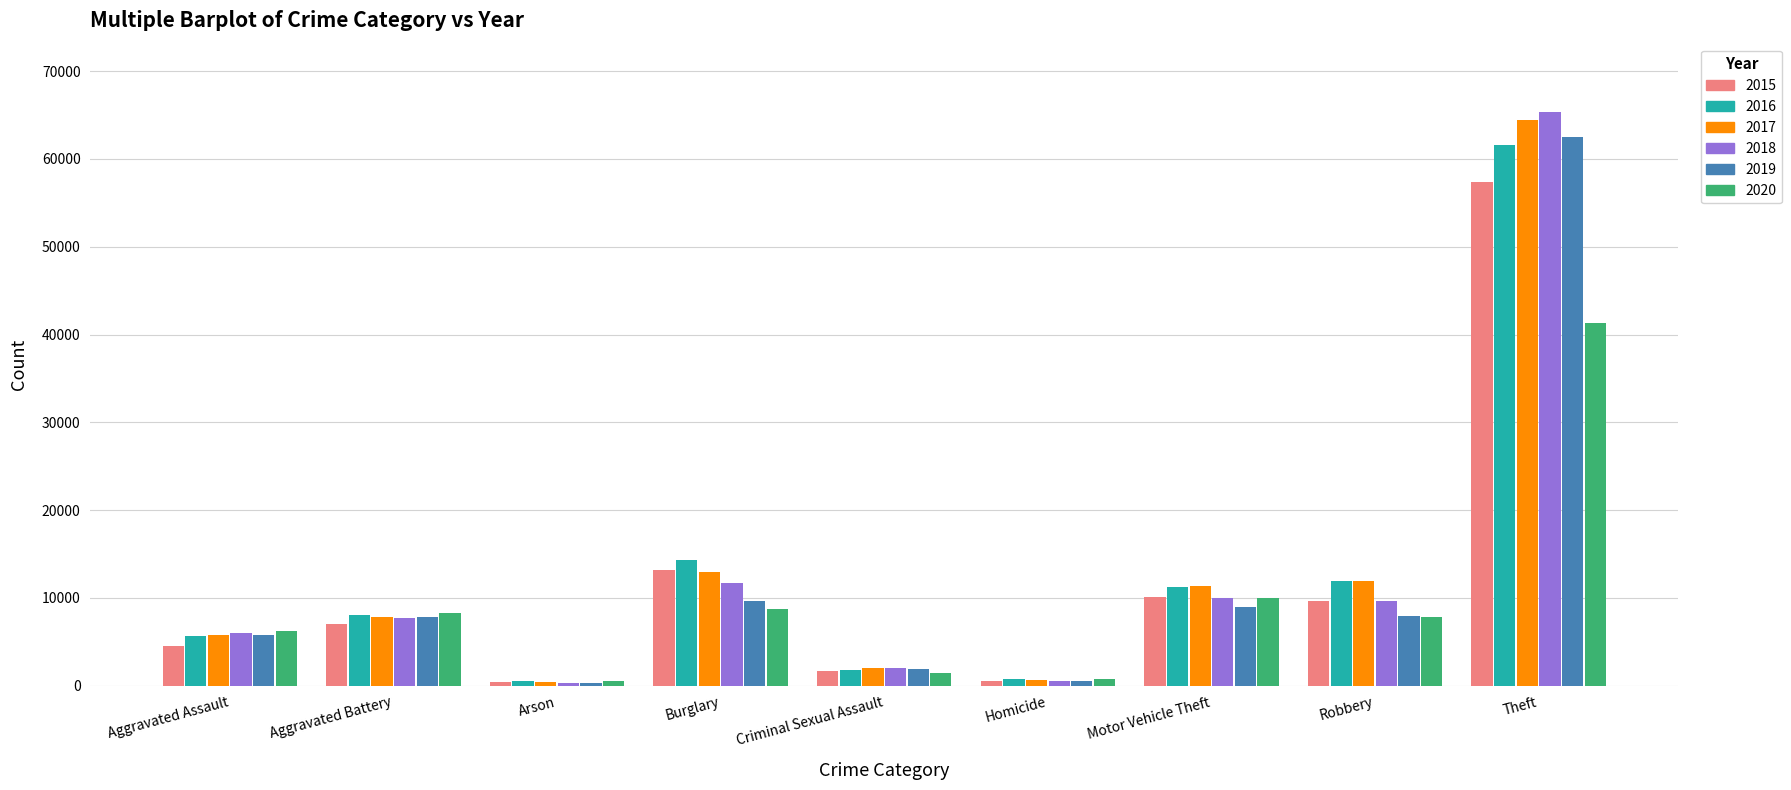

Between Aggravated Assault and Motor Vehicle Theft, which series saw the biggest shift?

2015